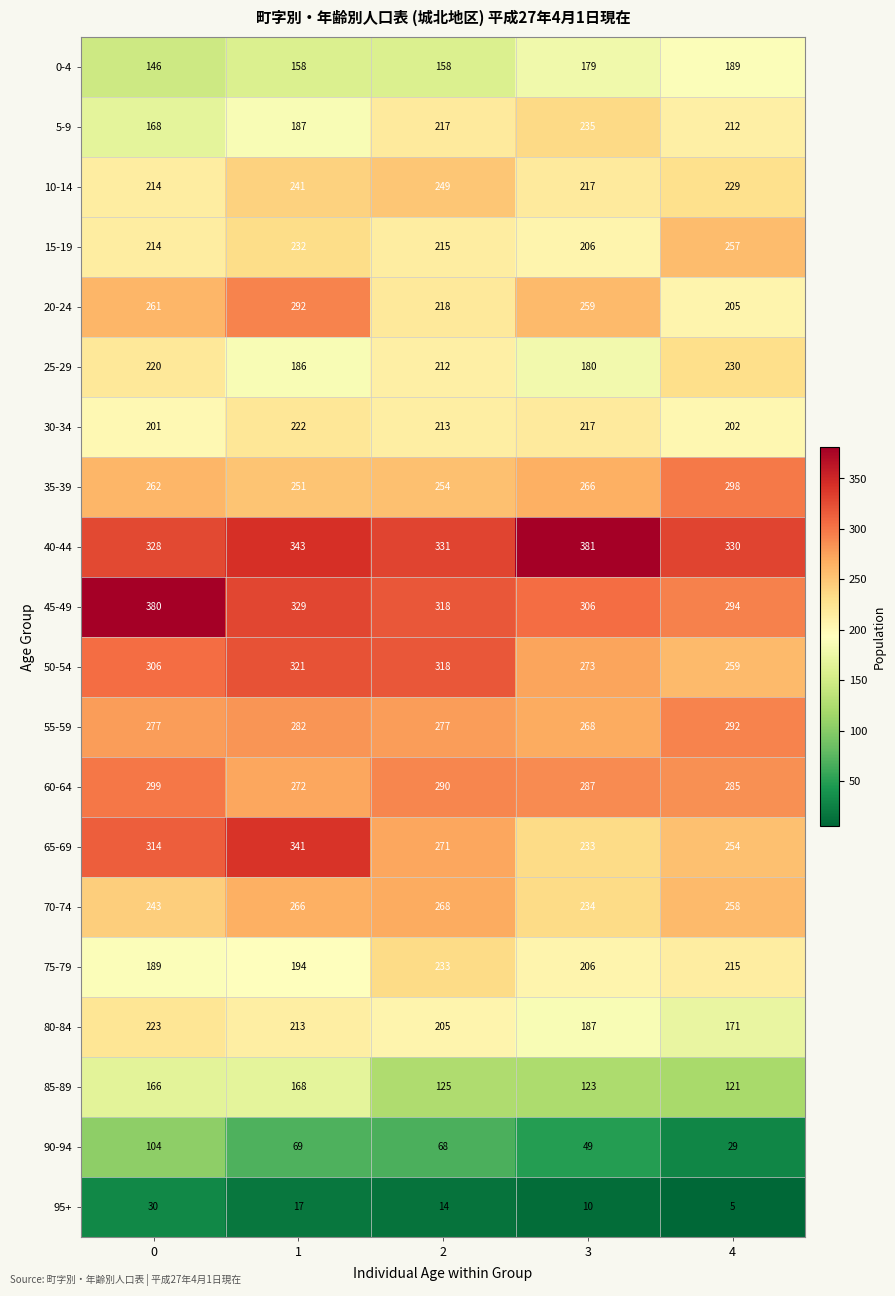

What is the difference between the highest and lowest values at 0?

350